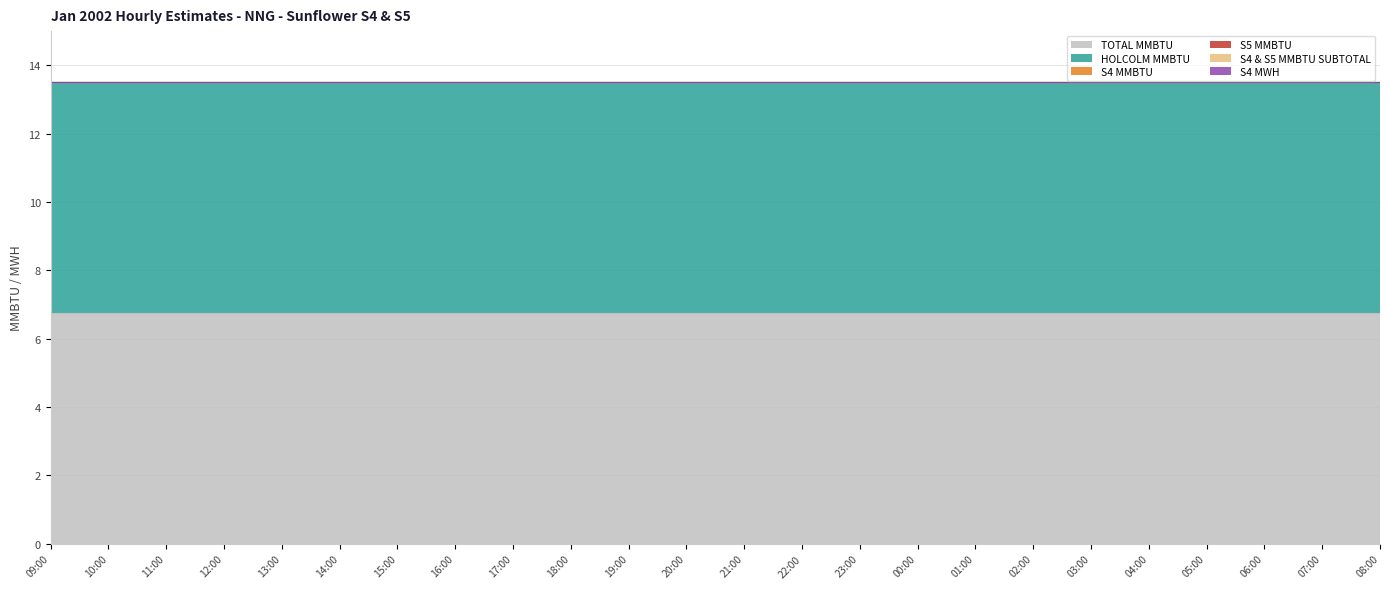

Rank the categories by TOTAL MMBTU value from lowest to highest.

09:00, 10:00, 11:00, 12:00, 13:00, 14:00, 15:00, 16:00, 17:00, 18:00, 19:00, 20:00, 21:00, 22:00, 23:00, 00:00, 01:00, 02:00, 03:00, 04:00, 05:00, 06:00, 07:00, 08:00